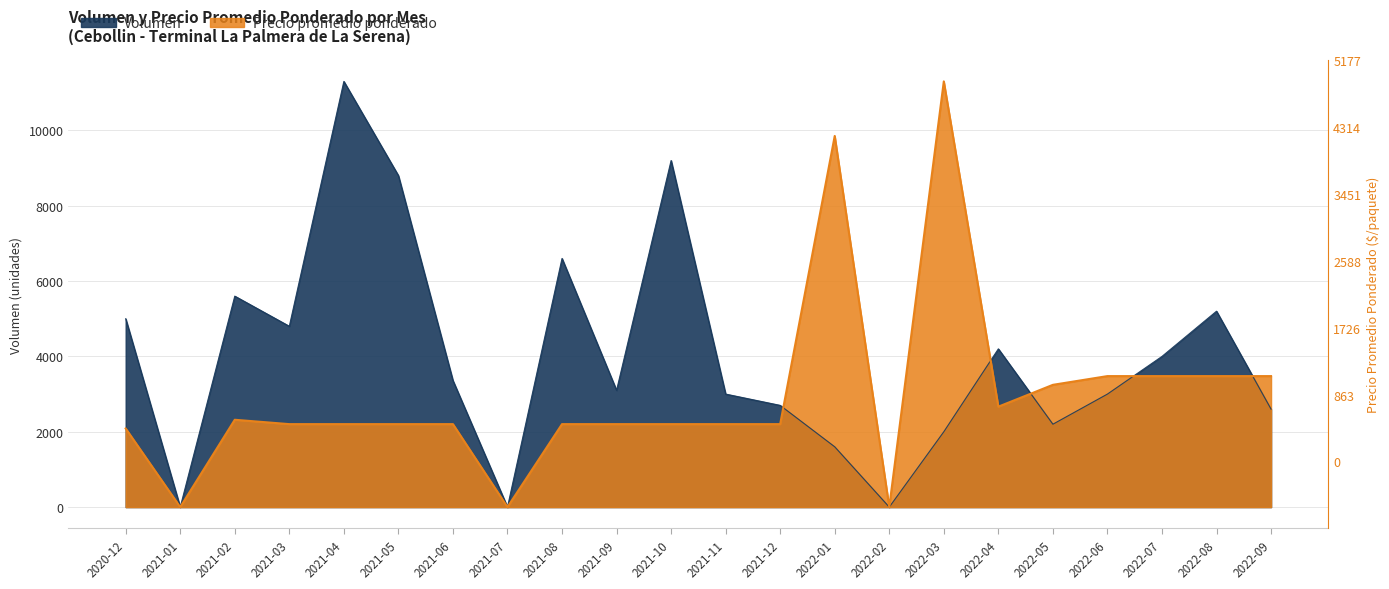

Between which two adjacent categories do Precio promedio ponderado and Volumen first intersect?

2021-12 and 2022-01